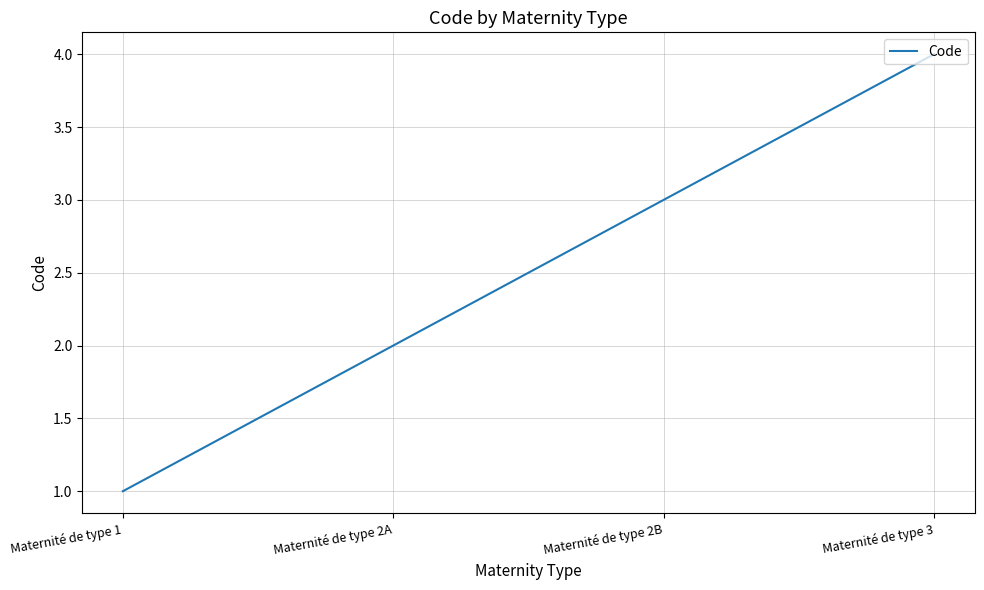

The chart shows a value of 0 at Maternité de type 2A. True or false?

False